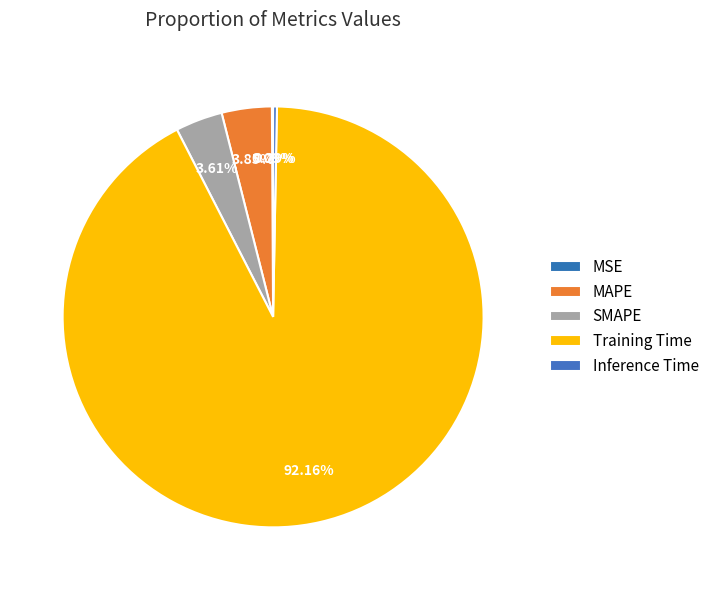

Which slice is the smallest?

MSE